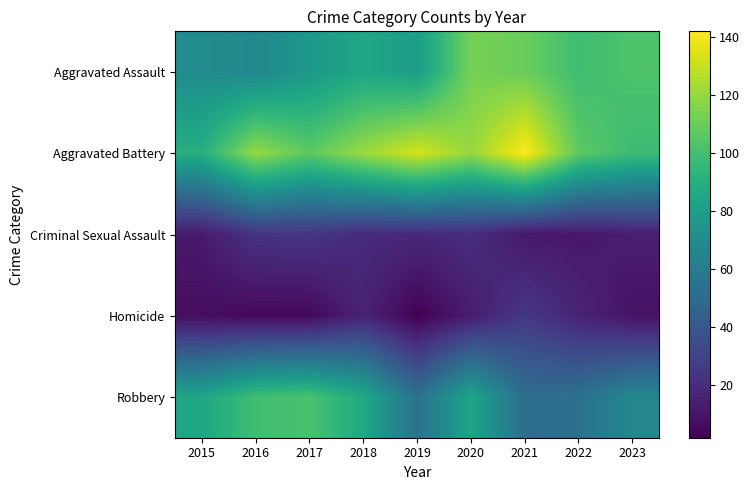

Which has a higher value, 2020 or 2016?

2020